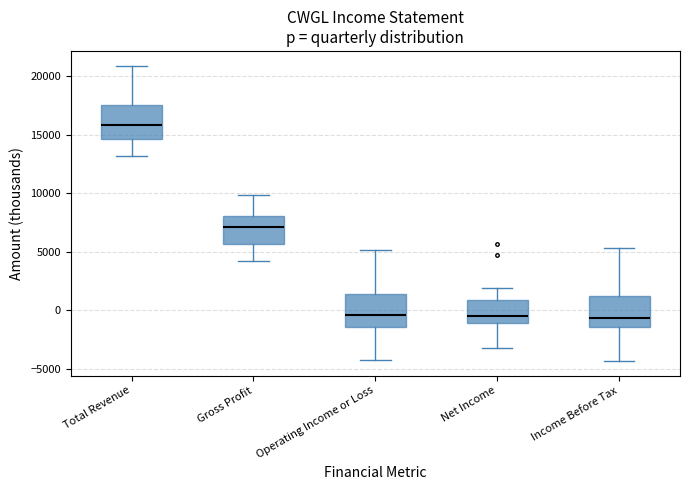

Reading left to right, transcribe this box plot: for each box, give where its median line is, the range the box spans, and where its two whiskers end, as read against the y-axis. The values are not printed on the chart, so give them approximately, as read against the axis.

Total Revenue: median 16000, box 14500 to 17500, whiskers 13000 to 21000
Gross Profit: median 7000, box 5500 to 8000, whiskers 4000 to 10000
Operating Income or Loss: median -500, box -1500 to 1500, whiskers -4000 to 5000
Net Income: median -500, box -1000 to 1000, whiskers -3000 to 2000
Income Before Tax: median -500, box -1500 to 1500, whiskers -4500 to 5500